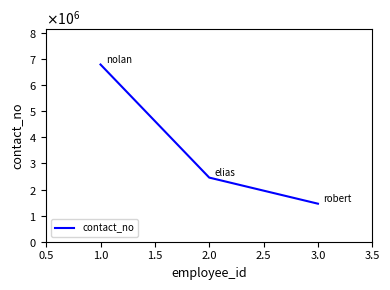

Rank the categories by value from highest to lowest.

1.0, 2.0, 3.0